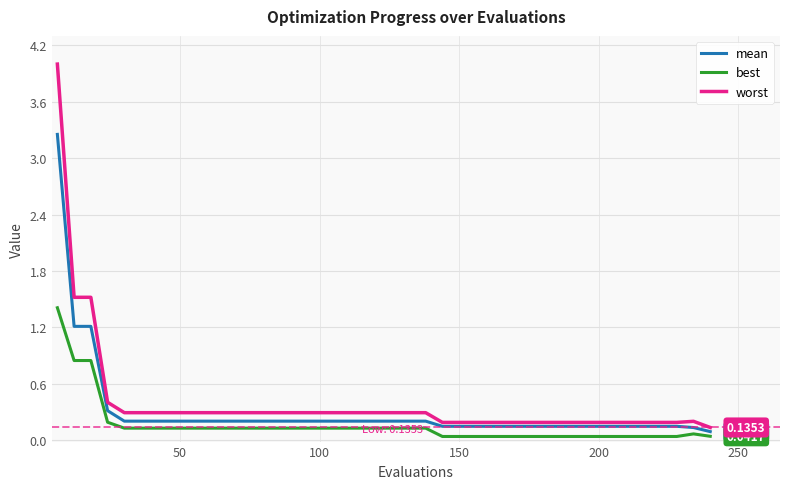

True or false: best and worst intersect in this chart.

False